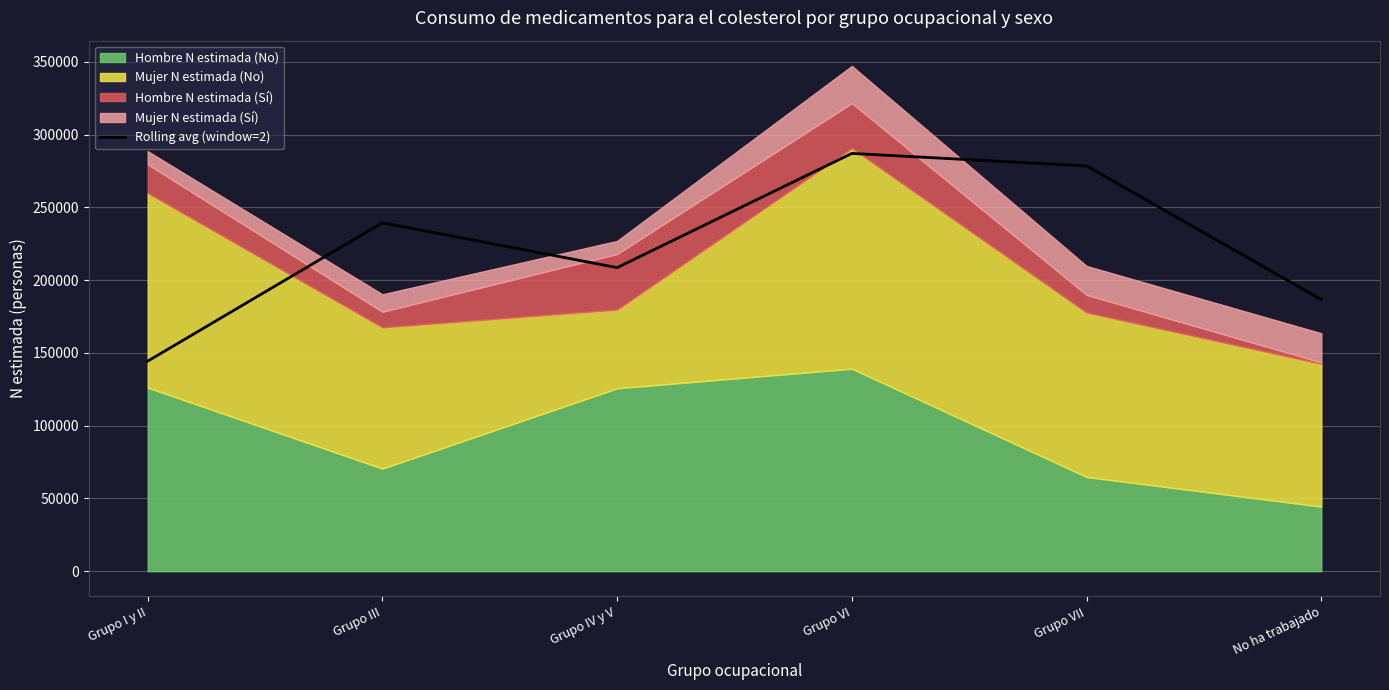

Which category has the highest value in the Rolling avg (window=2) series?

Grupo VI